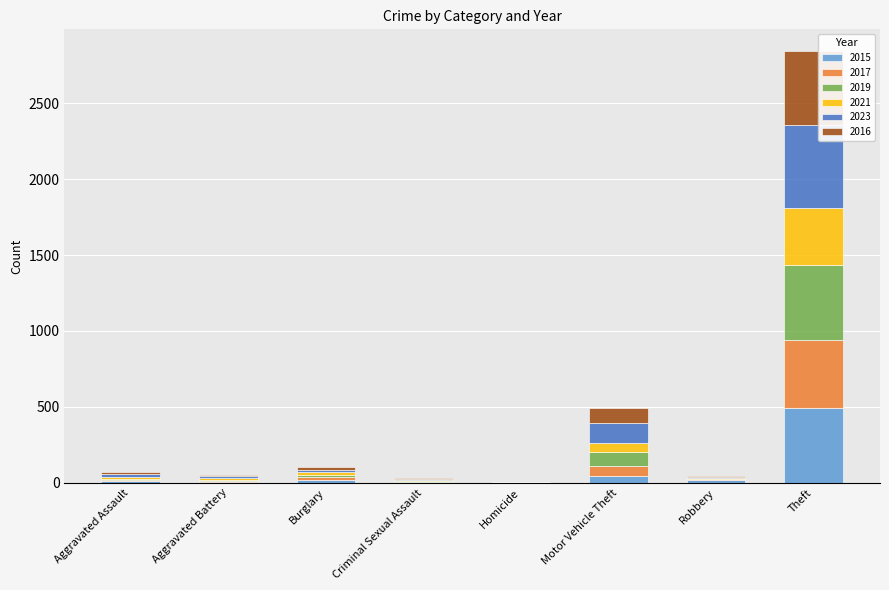

Which category has the highest value in the 2015 series?

Theft